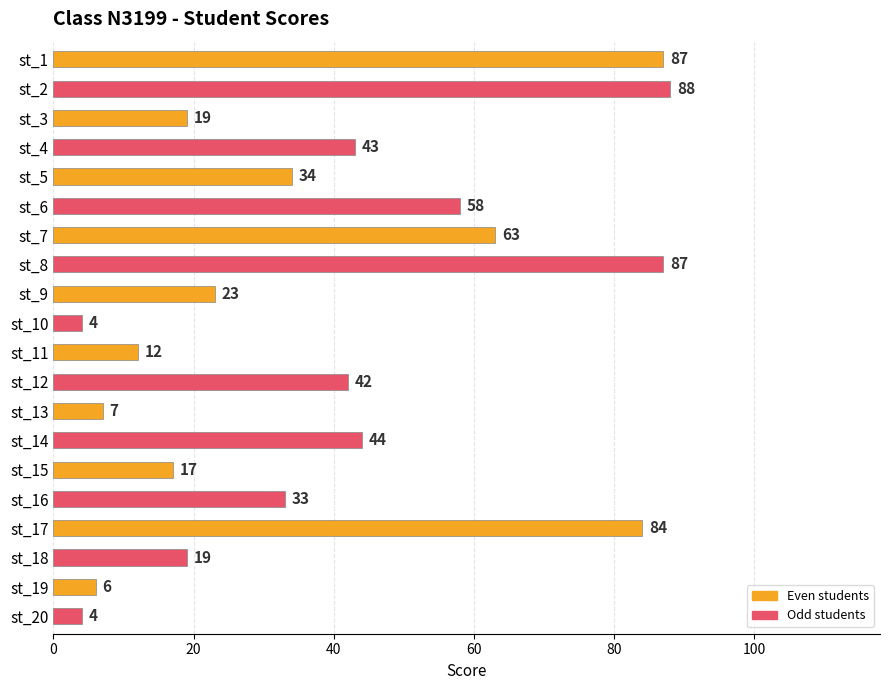

What is the average value?

39